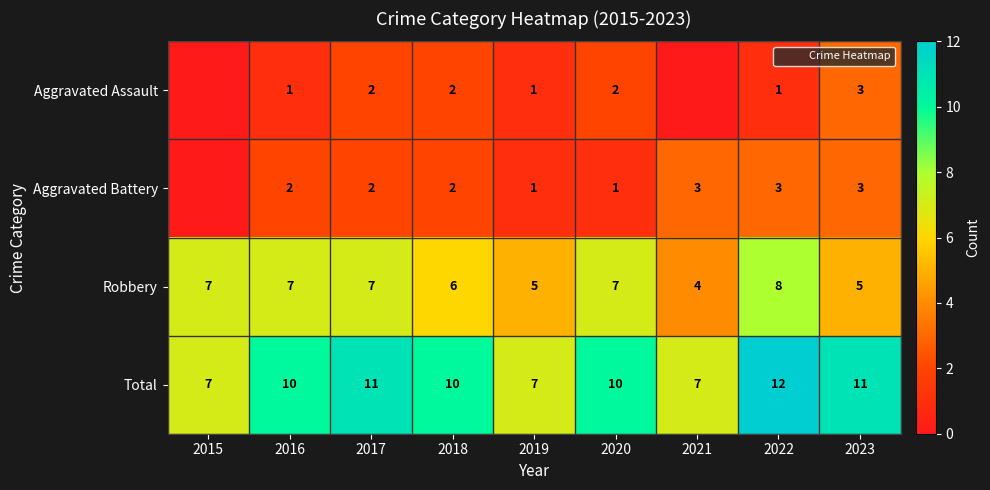

Which series has the widest spread of values?

Total